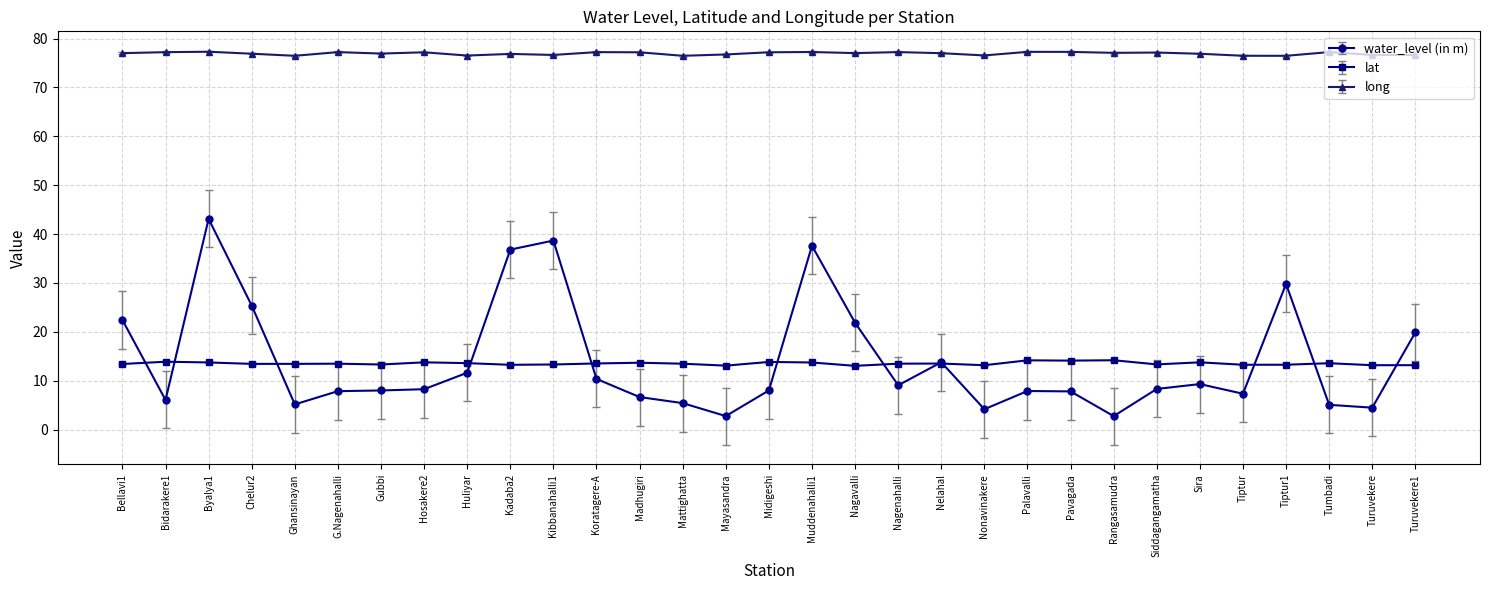

Rank the series by their maximum value, from highest to lowest.

long, water_level (in m), lat